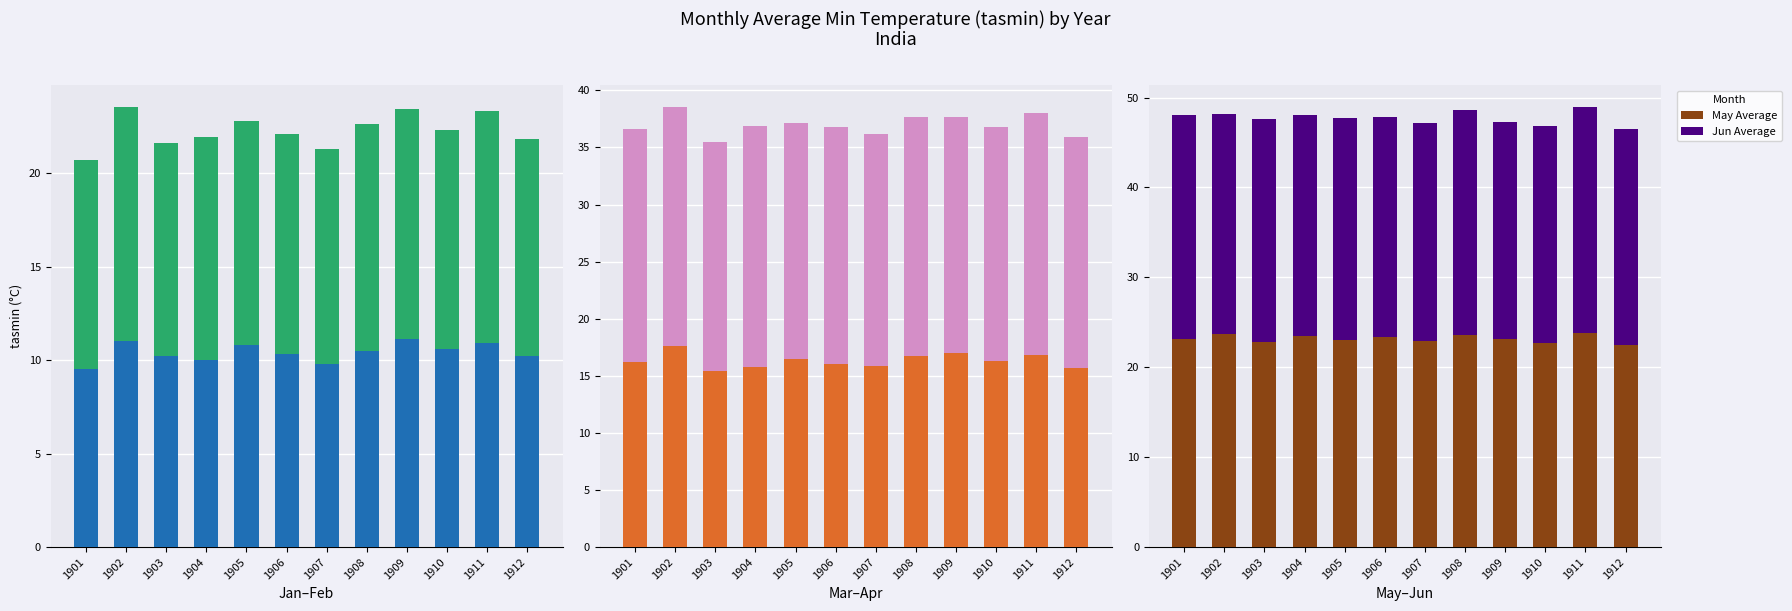

Is the value of Apr Average at 1903 greater than the value of Mar Average at 1908?

Yes